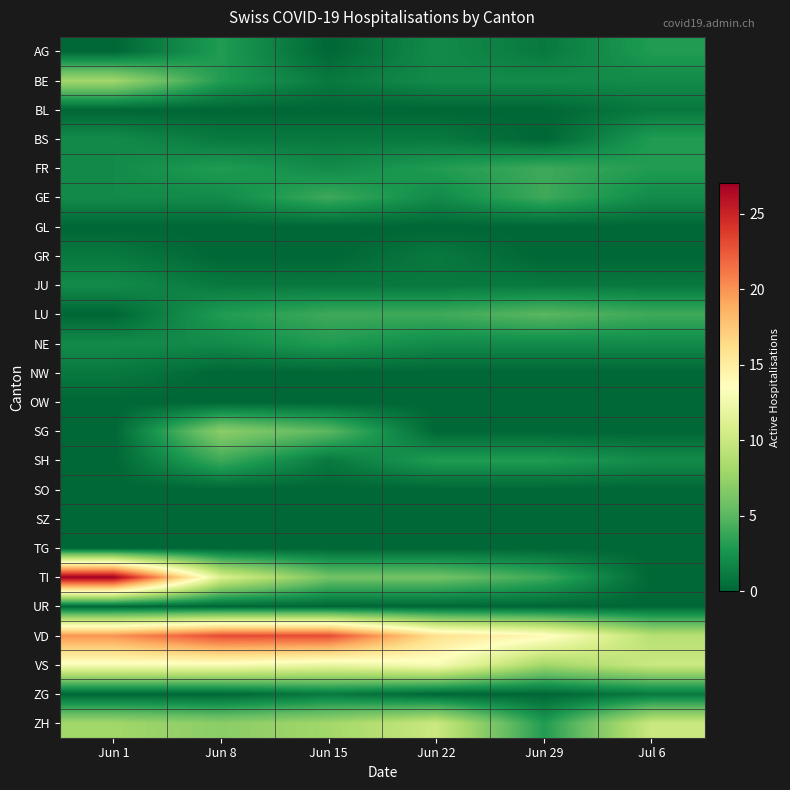

Which series has the largest total across all categories?

VD